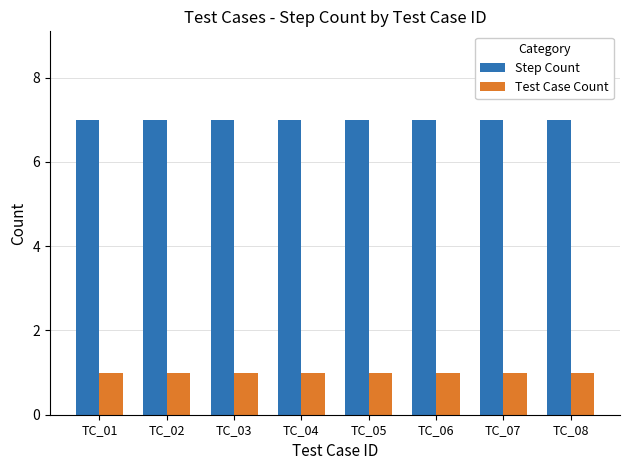

What is the sum of all Step Count values?

56